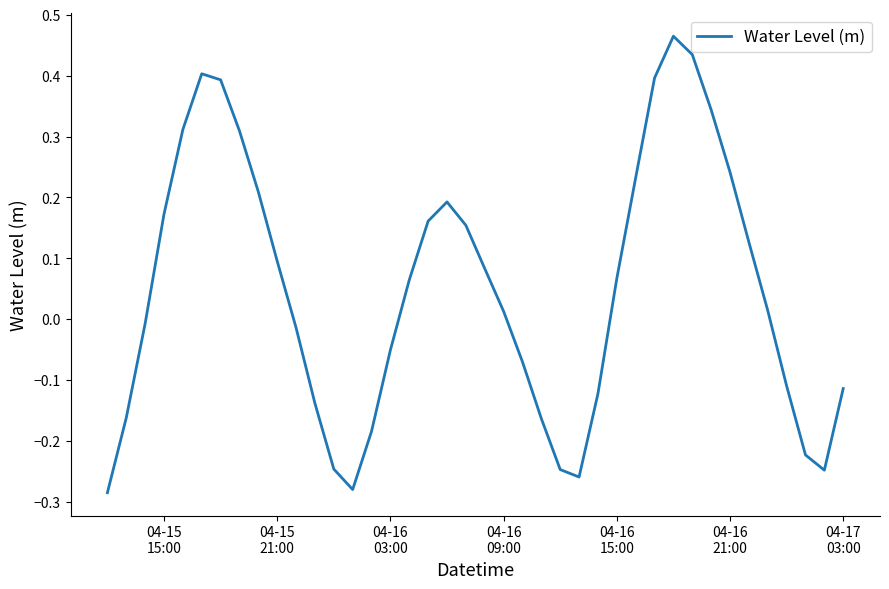

How many lines are shown in the chart?

1